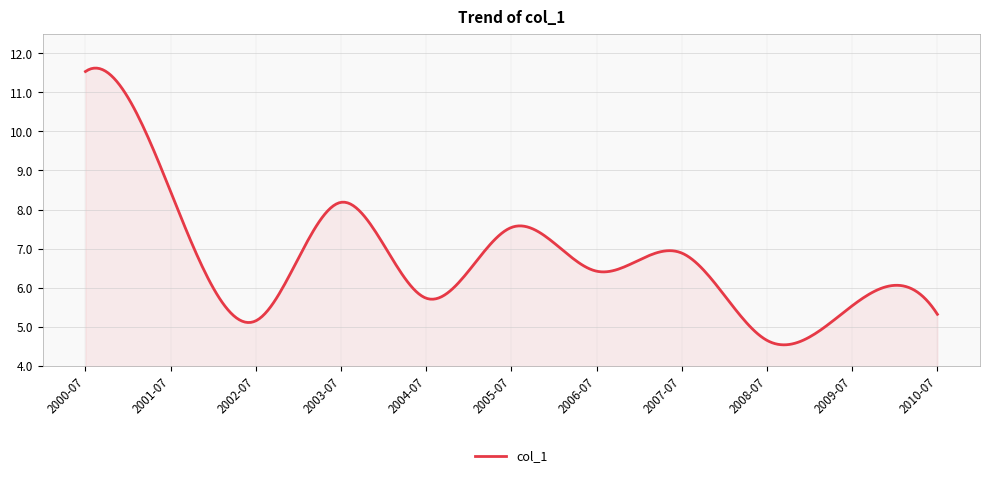

What is the maximum value shown in the chart?

11.6